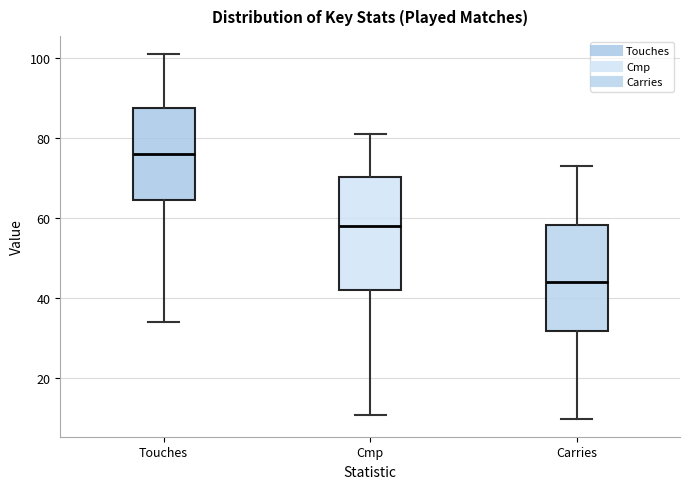

Reading left to right, read every box against the y-axis: the position of its median line, the range the box covers, and the ends of its whiskers. The values are not printed on the chart, so give them approximately, as read against the axis.

Touches: median 76, box 64 to 88, whiskers 34 to 102
Cmp: median 58, box 42 to 70, whiskers 12 to 82
Carries: median 44, box 32 to 58, whiskers 10 to 74